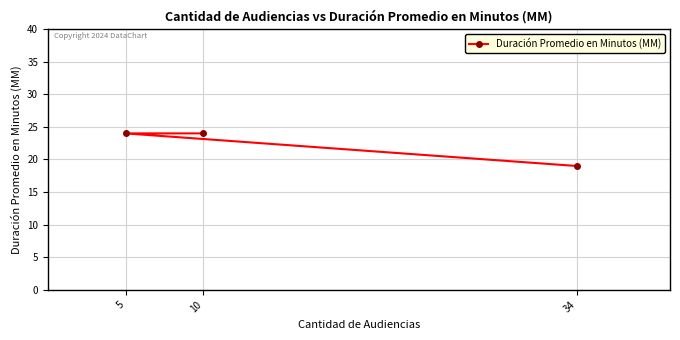

How many lines are shown in the chart?

1